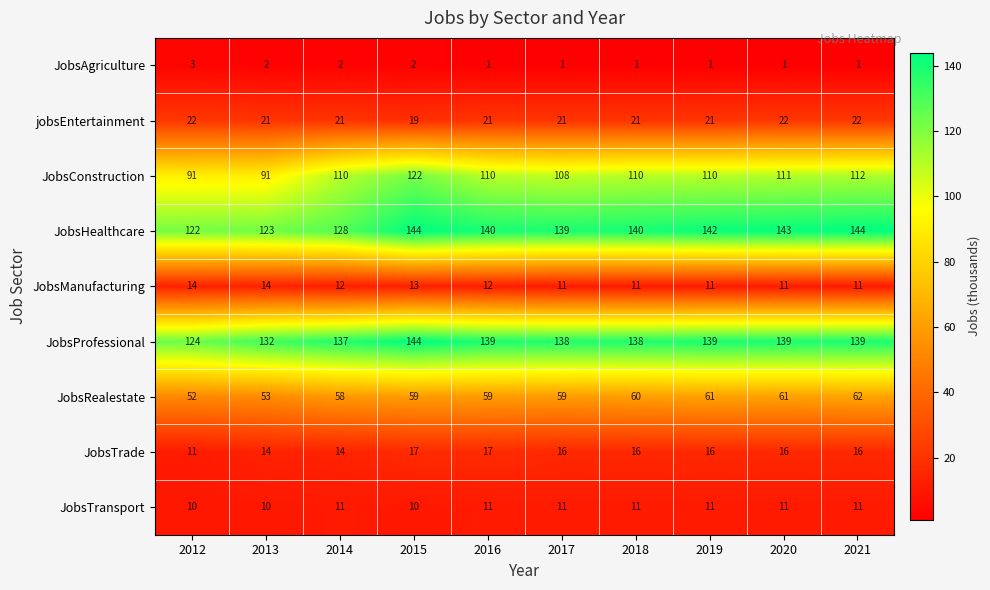

What is the difference between the maximum and second lowest values in the JobsRealestate series?

9